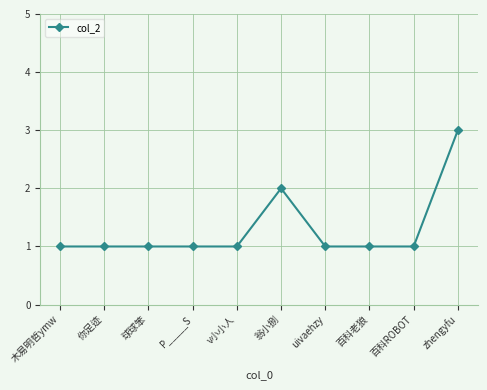

What is the change in value from 翁小捌 to uivaehzy?

-1